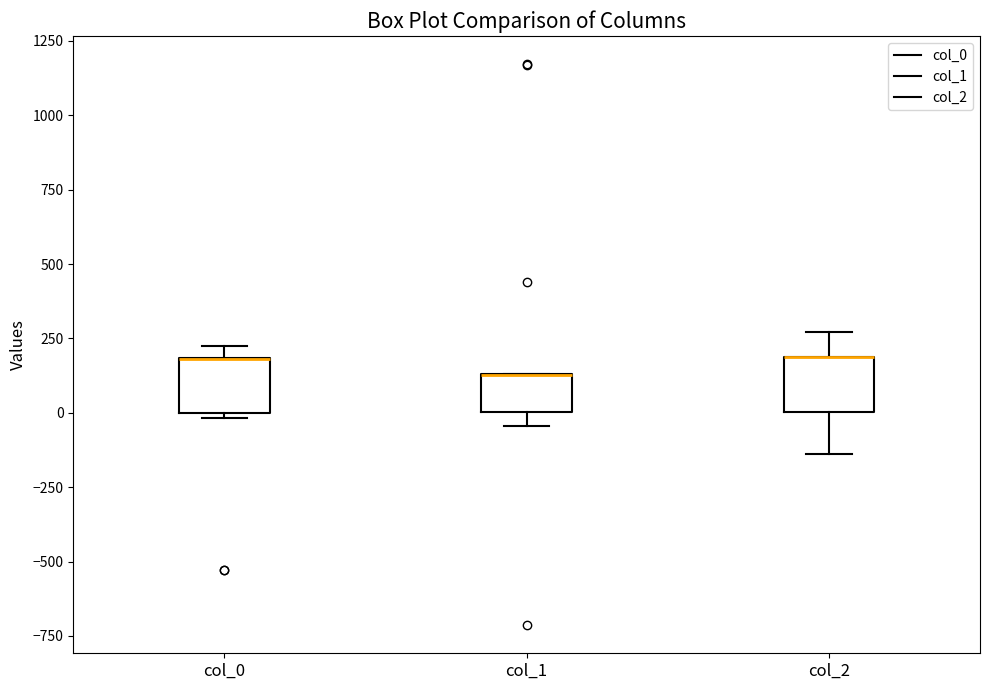

Reading left to right, read every box against the y-axis: the position of its median line, the range the box covers, and the ends of its whiskers. The values are not printed on the chart, so give them approximately, as read against the axis.

col_0: median 200 (drawn on the box's upper edge), box 0 to 200, whiskers 0 (just below the box's lower edge) to 200 (just above the box's upper edge)
col_1: median 150 (drawn on the box's upper edge), box 0 to 150, whiskers -50 to 150
col_2: median 200 (drawn on the box's upper edge), box 0 to 200, whiskers -150 to 250